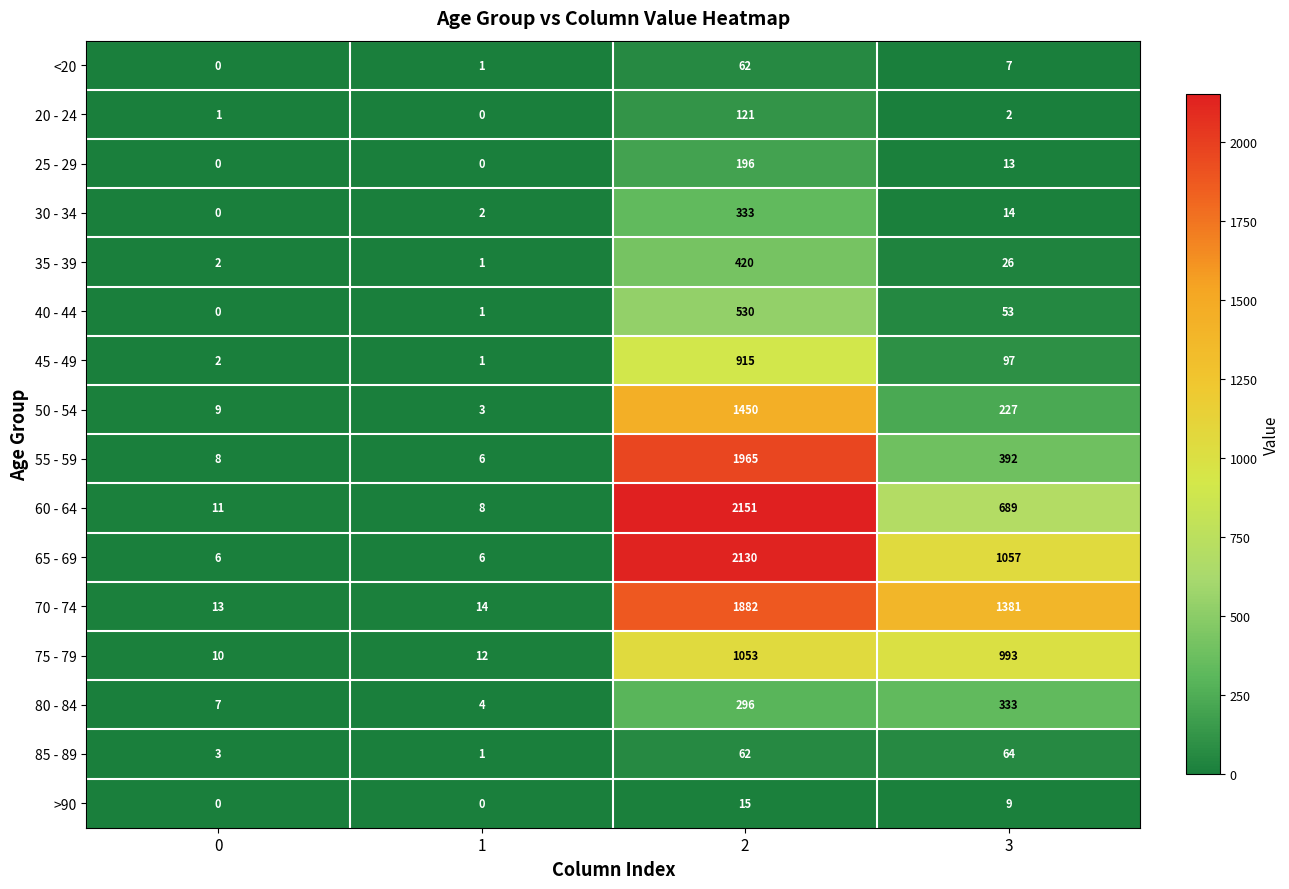

How many categories are shown in the chart?

4